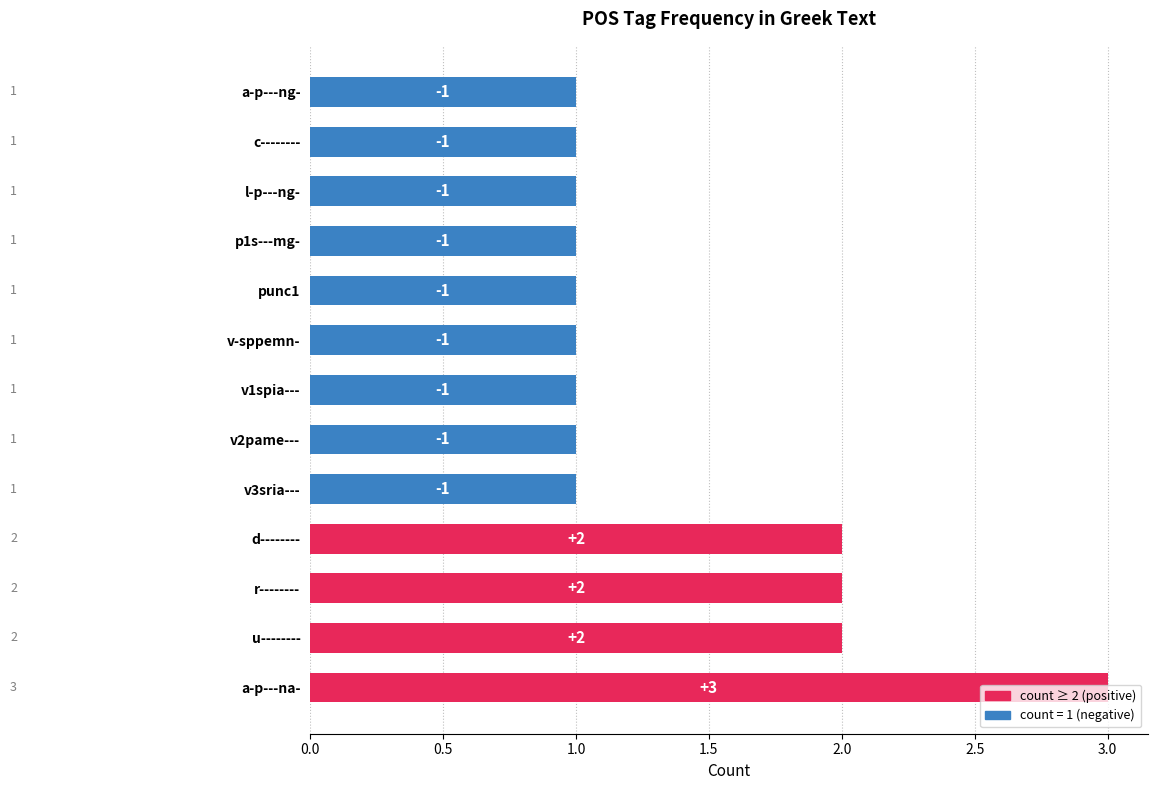

Does the chart contain stacked bars?

No